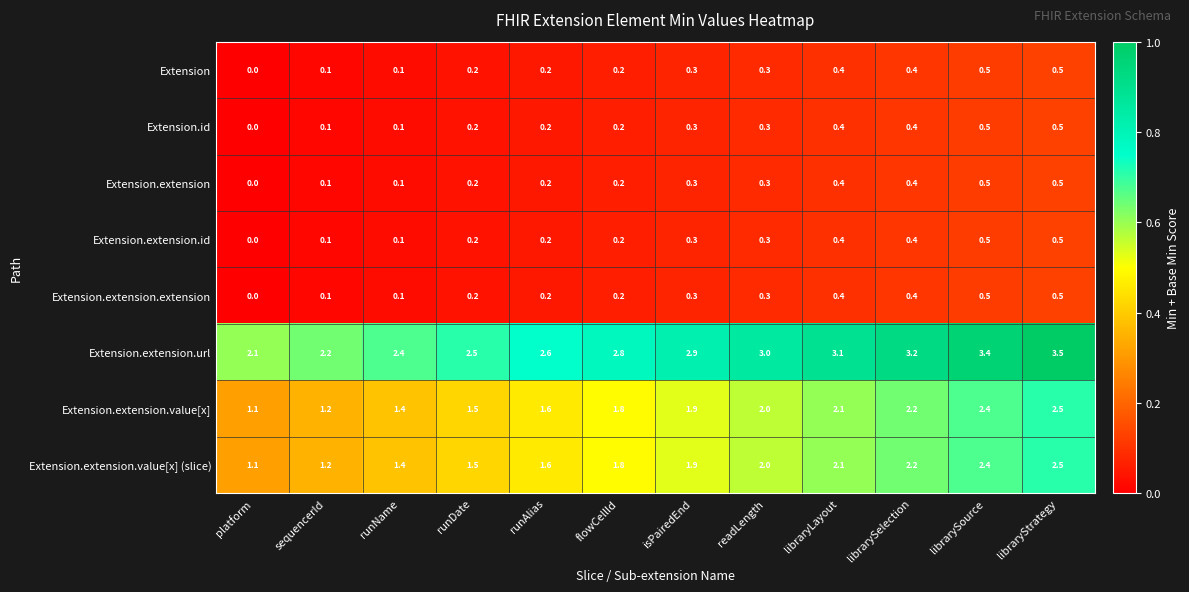

What is the spread (max minus min) of values at runName?

2.3